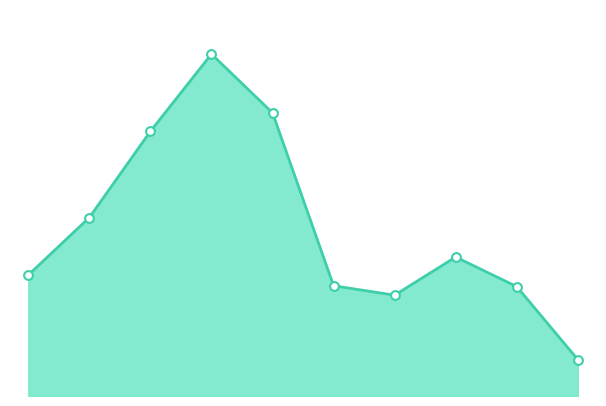

Does the chart have visible grid lines?

No